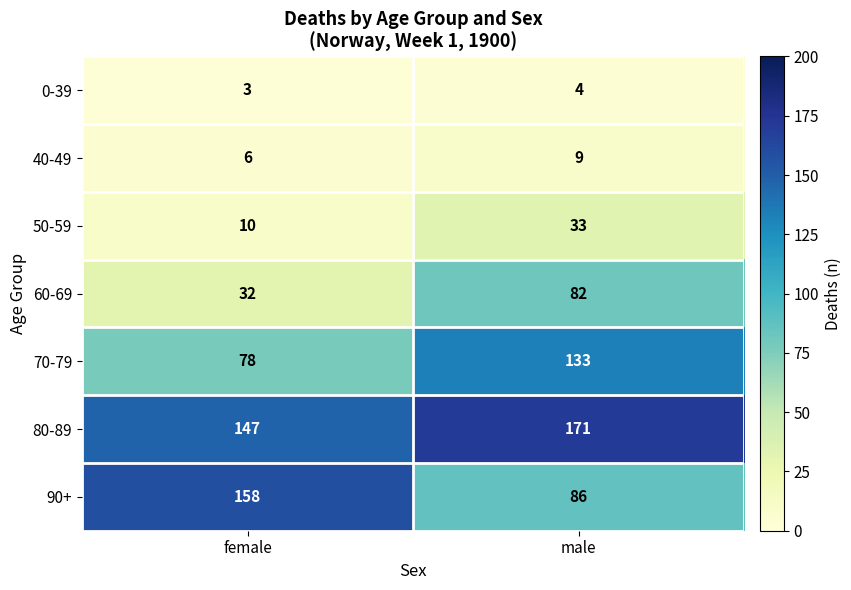

Reading left to right, what are all the values shown in this chart?

0-39: 3	4
40-49: 6	9
50-59: 10	33
60-69: 32	82
70-79: 78	133
80-89: 147	171
90+: 158	86